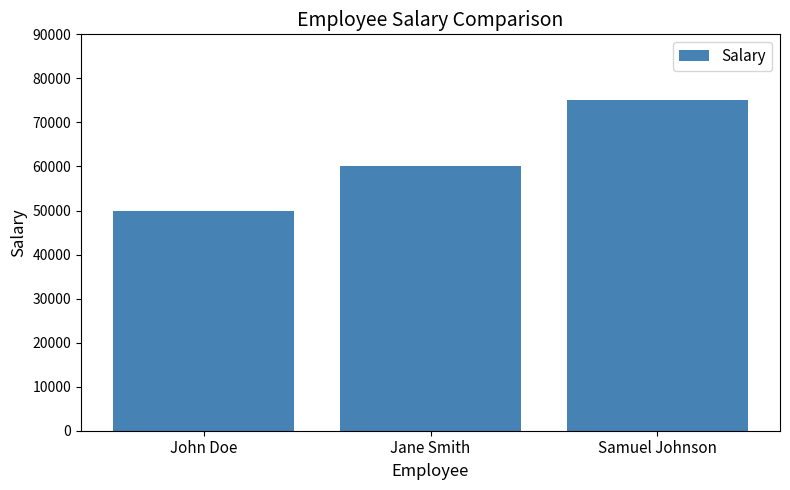

The value at Samuel Johnson is 20881. True or false?

False